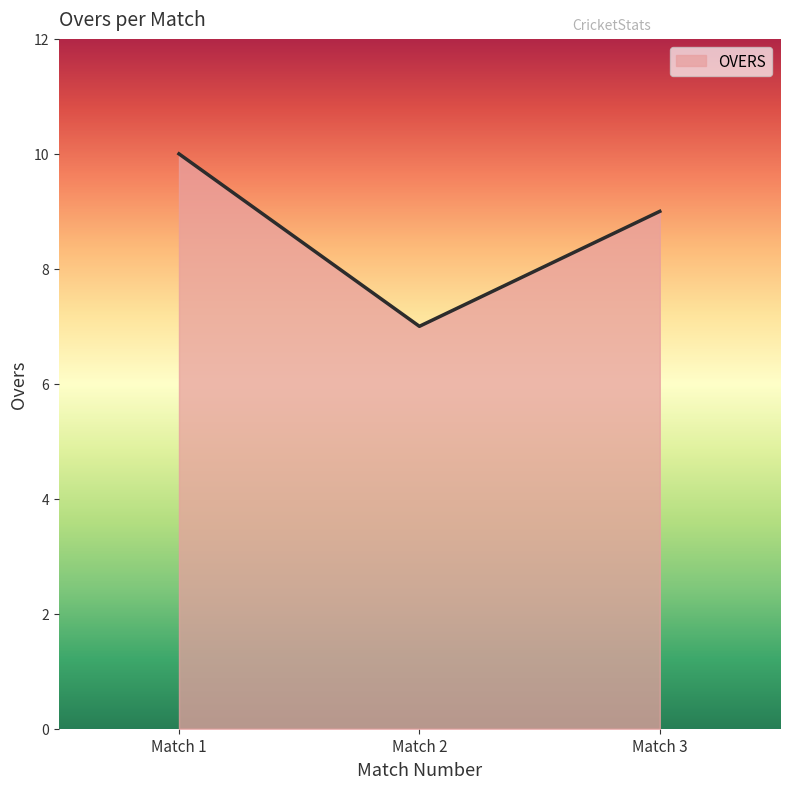

List the labels in order of value, largest first.

Match 1, Match 3, Match 2